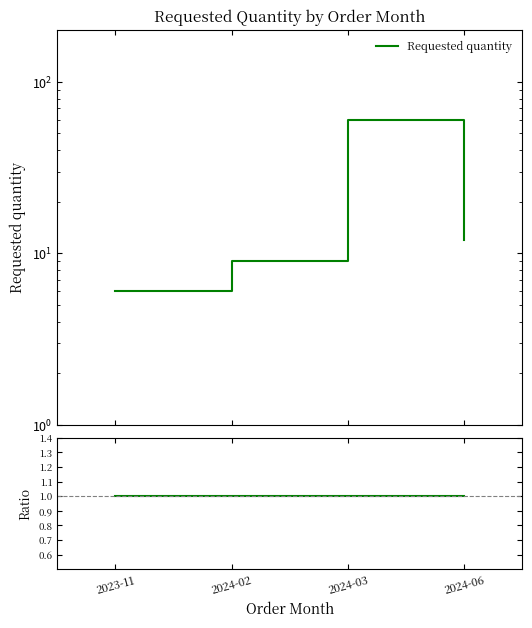

Between 2024-03 and 2024-02, which is larger?

2024-03